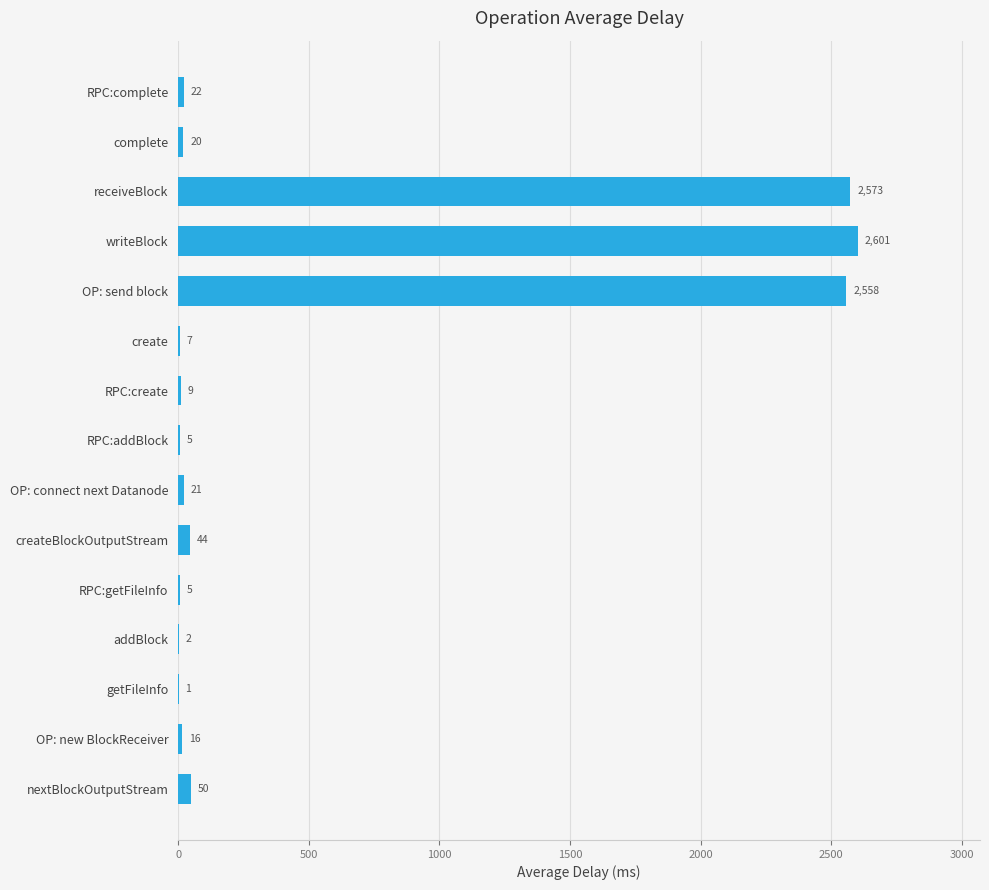

Are the bars horizontal?

Yes